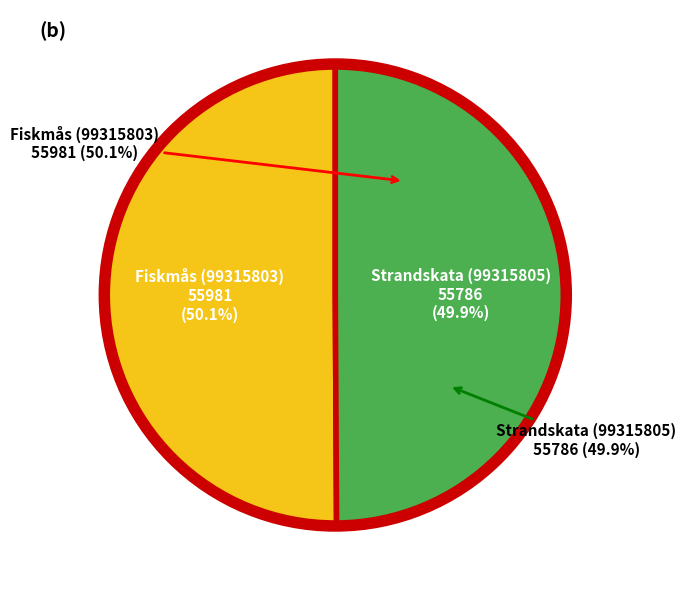

To the nearest percent, what is the combined percentage of Fiskmås (99315803) and Strandskata (99315805)?

100%